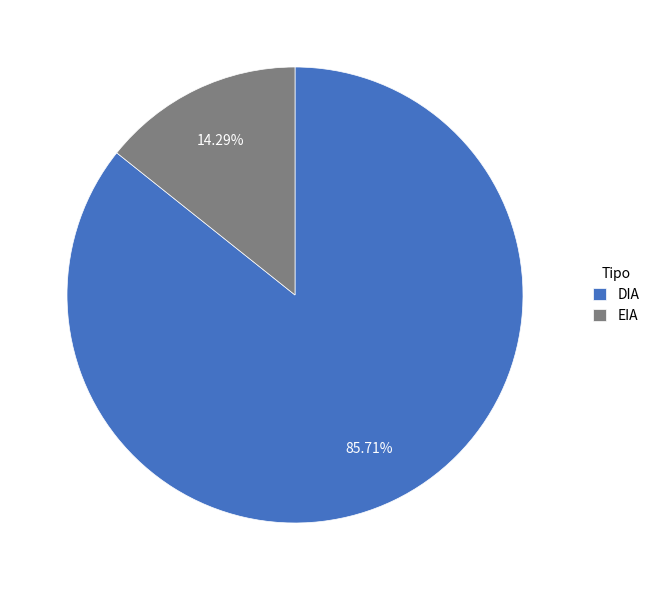

Rank the categories by value from highest to lowest.

DIA, EIA